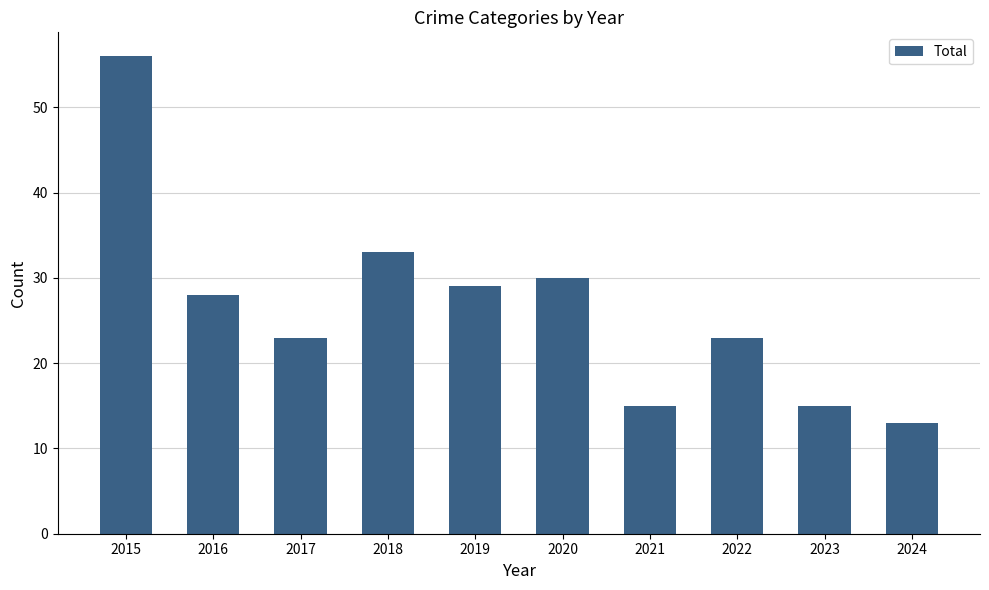

At which label does the data first exceed 28?

2015